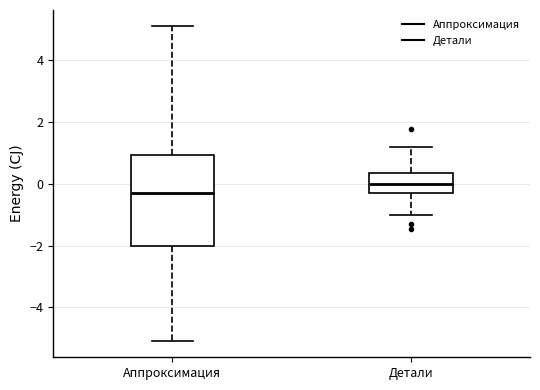

Reading left to right, read every box against the y-axis: the position of its median line, the range the box covers, and the ends of its whiskers. The values are not printed on the chart, so give them approximately, as read against the axis.

Аппроксимация: median -0.4, box -2.0 to 1.0, whiskers -5.0 to 5.0
Детали: median 0.0, box -0.2 to 0.4, whiskers -1.0 to 1.2